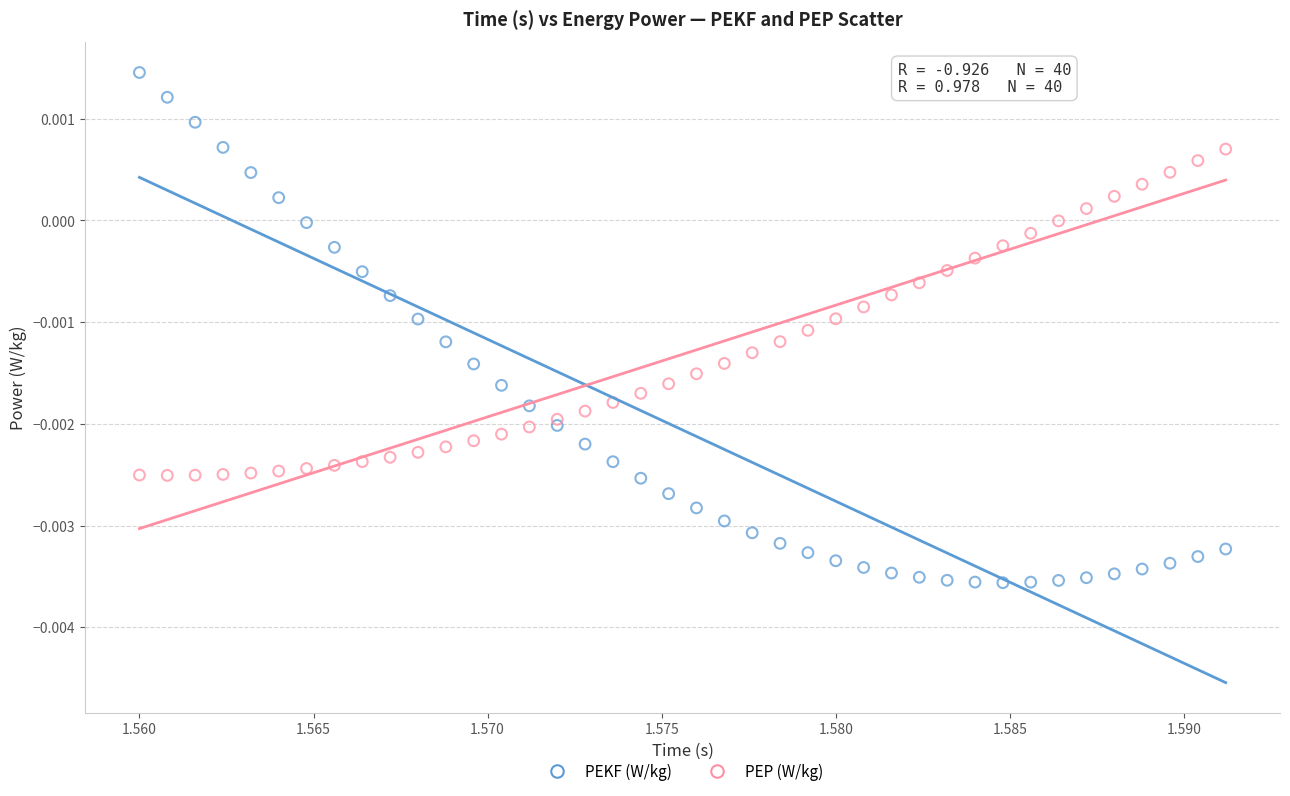

Which series reaches the maximum Y coordinate?

PEKF (W/kg)